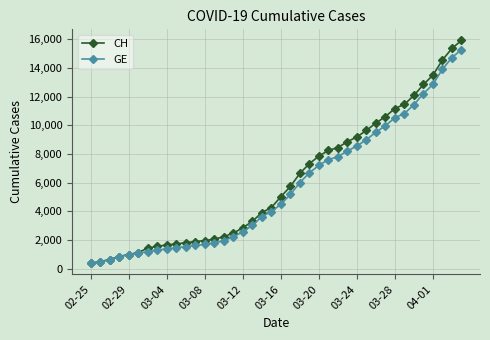

List the series in order of their peak value, highest first.

CH, GE